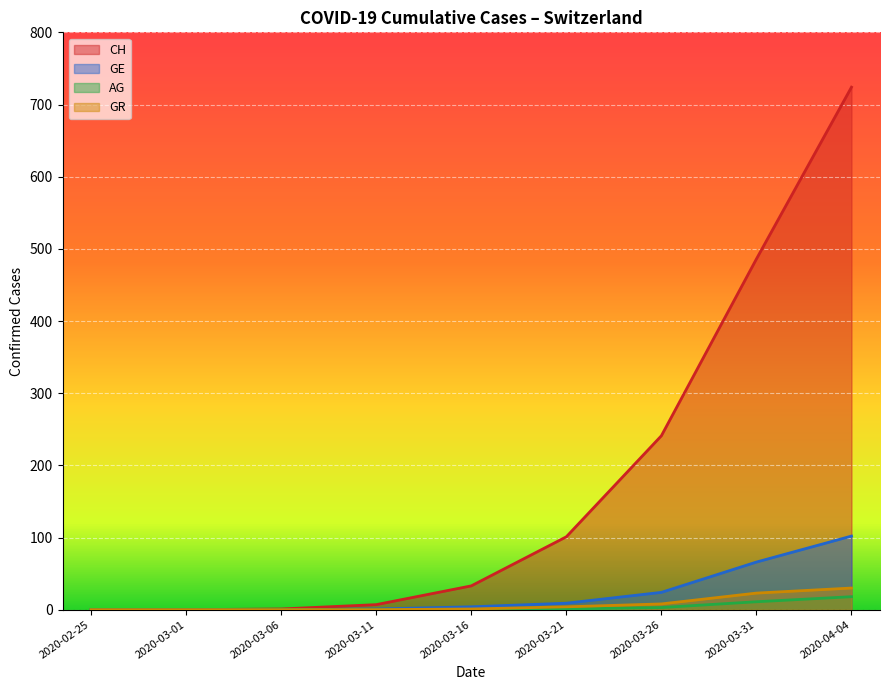

What is the sum of all CH values?

1593